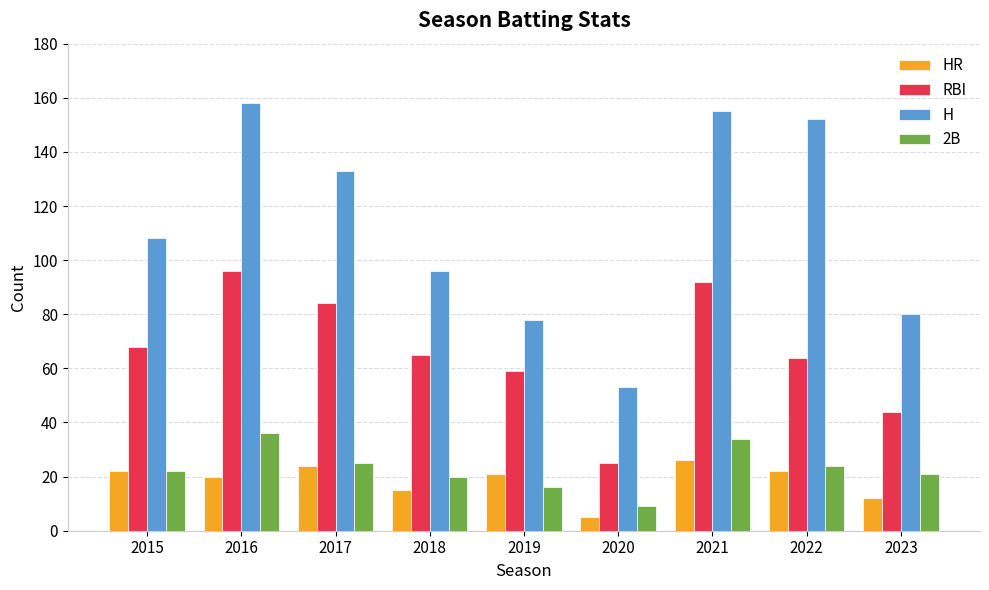

How many bars are there in total?

36